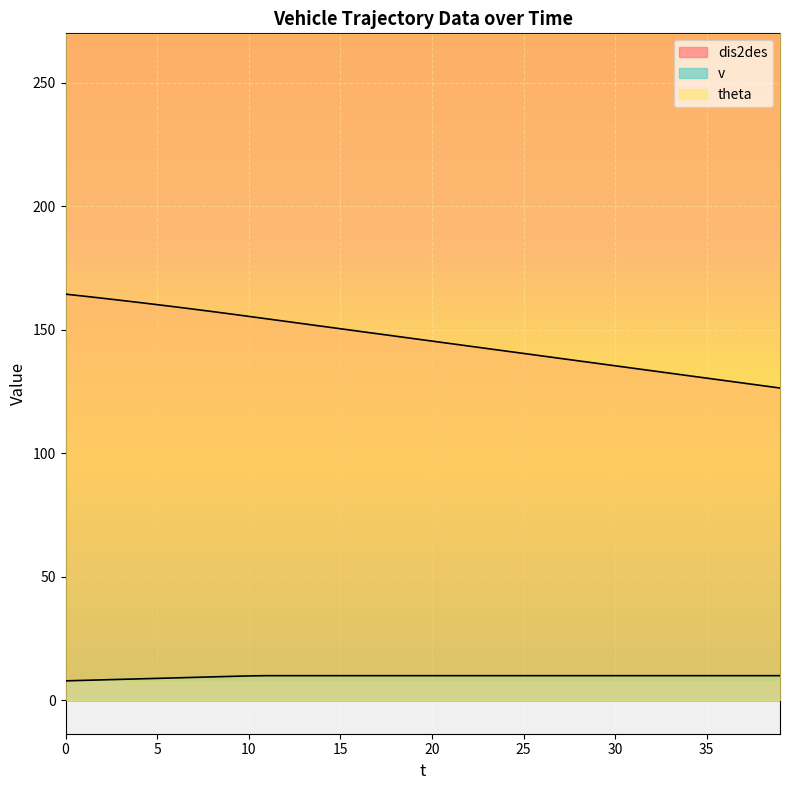

True or false: dis2des has a value of 212.6 at 39.

False